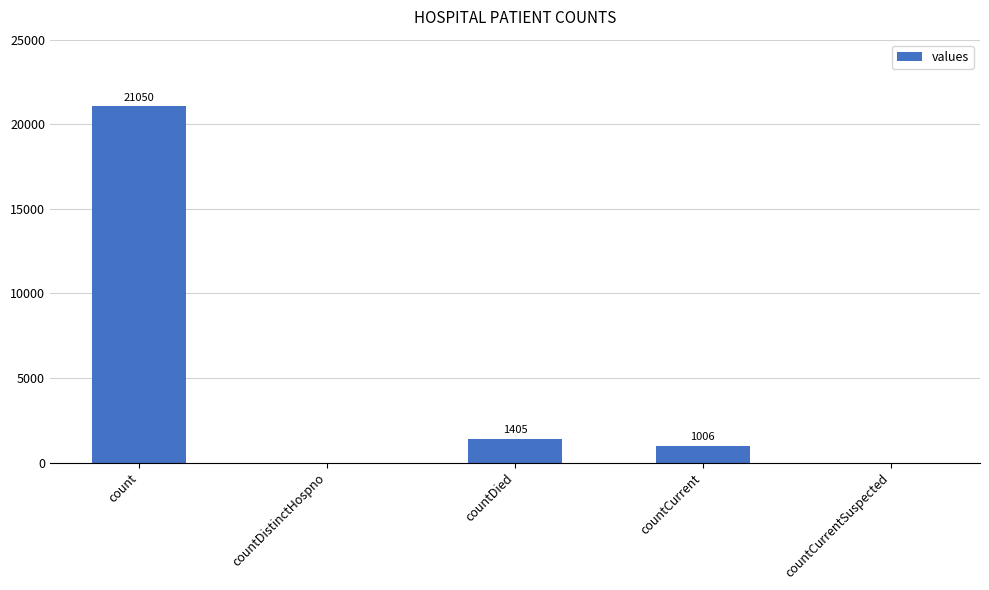

Between countCurrent and count, which is larger?

count